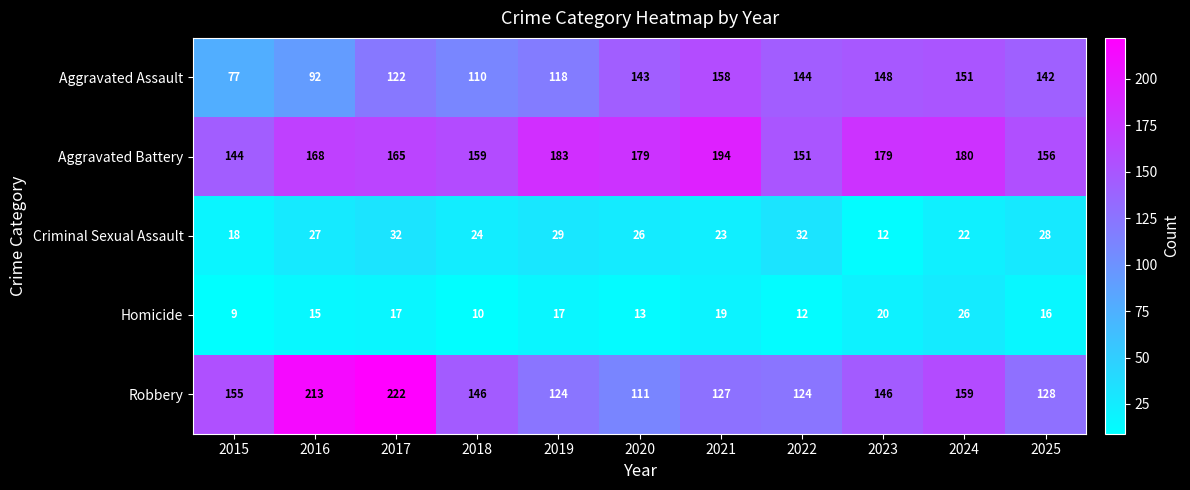

What is the difference between the second highest and second lowest values in the Homicide series?

10